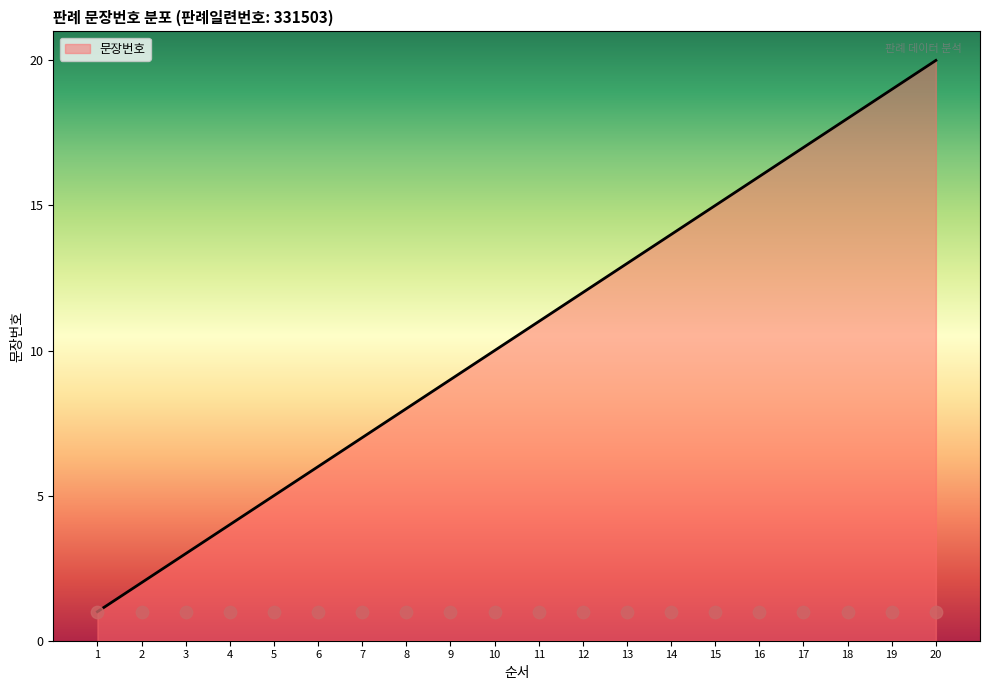

Approximately how many times larger is the value at 13 compared to 14?

0.9